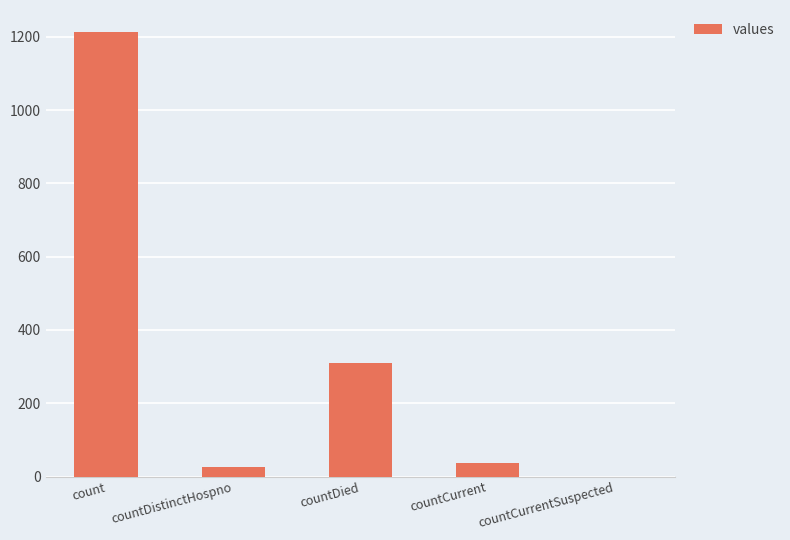

Reading right to left, extract all data points from this chart.

0	37	310	27	1213